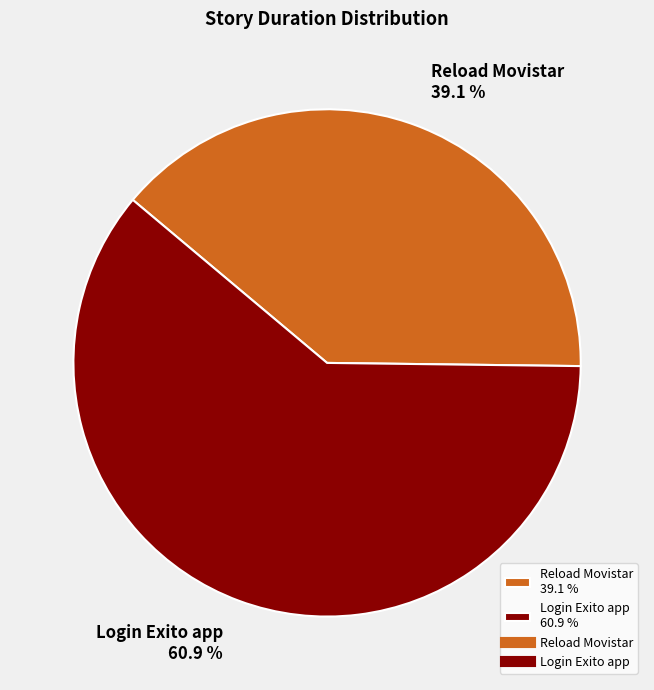

How many segments does this pie chart have?

2